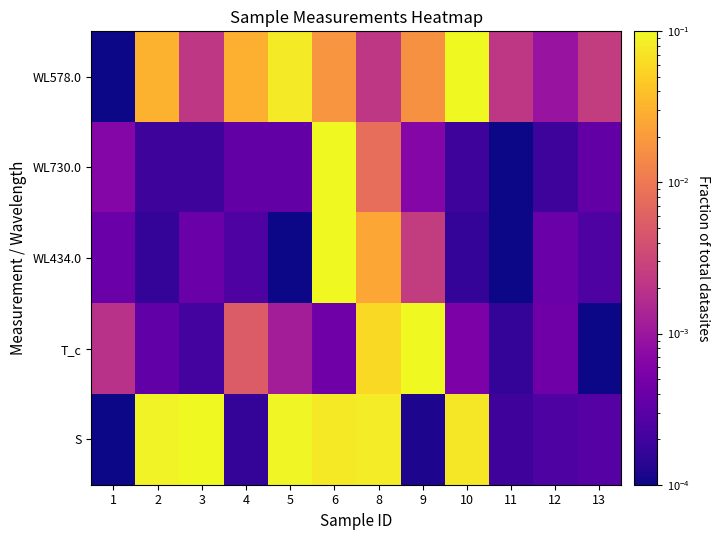

Reading left to right, what are all the values shown in this chart?

WL578.0: 1=0.0	2=0.0	3=0.0	4=0.0	5=0.1	6=0.0	8=0.0	9=0.0	10=0.1	11=0.0	12=0.0	13=0.0
WL730.0: 1=0.0	2=0.0	3=0.0	4=0.0	5=0.0	6=0.1	8=0.0	9=0.0	10=0.0	11=0.0	12=0.0	13=0.0
WL434.0: 1=0.0	2=0.0	3=0.0	4=0.0	5=0.0	6=0.1	8=0.0	9=0.0	10=0.0	11=0.0	12=0.0	13=0.0
T_c: 1=0.0	2=0.0	3=0.0	4=0.0	5=0.0	6=0.0	8=0.1	9=0.1	10=0.0	11=0.0	12=0.0	13=0.0
S: 1=0.0	2=0.1	3=0.1	4=0.0	5=0.1	6=0.1	8=0.1	9=0.0	10=0.1	11=0.0	12=0.0	13=0.0